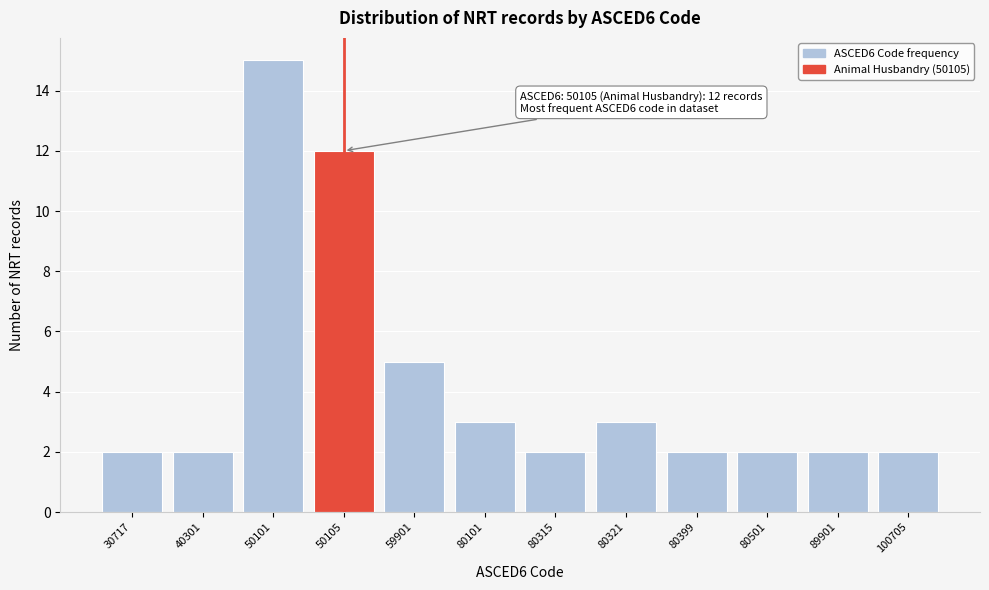

Reading left to right, extract all data points from this chart.

2	2	15	12	5	3	2	3	2	2	2	2